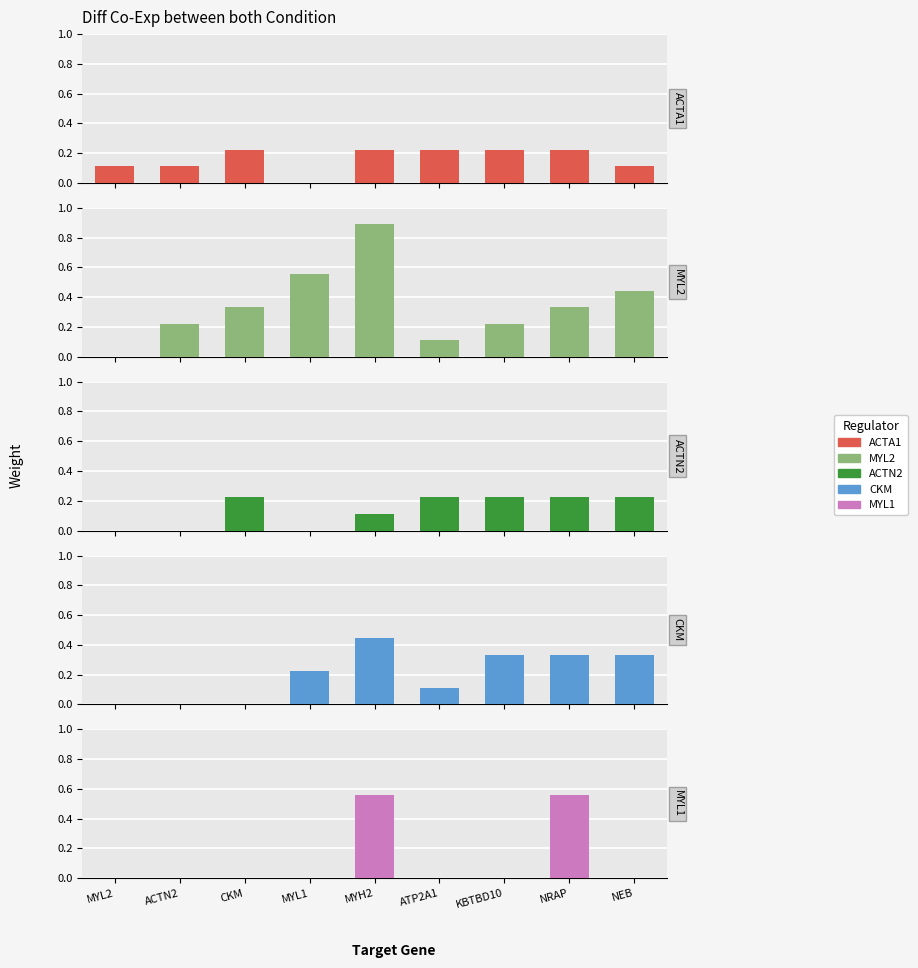

Is it true that CKM equals 0.0 at ATP2A1?

False